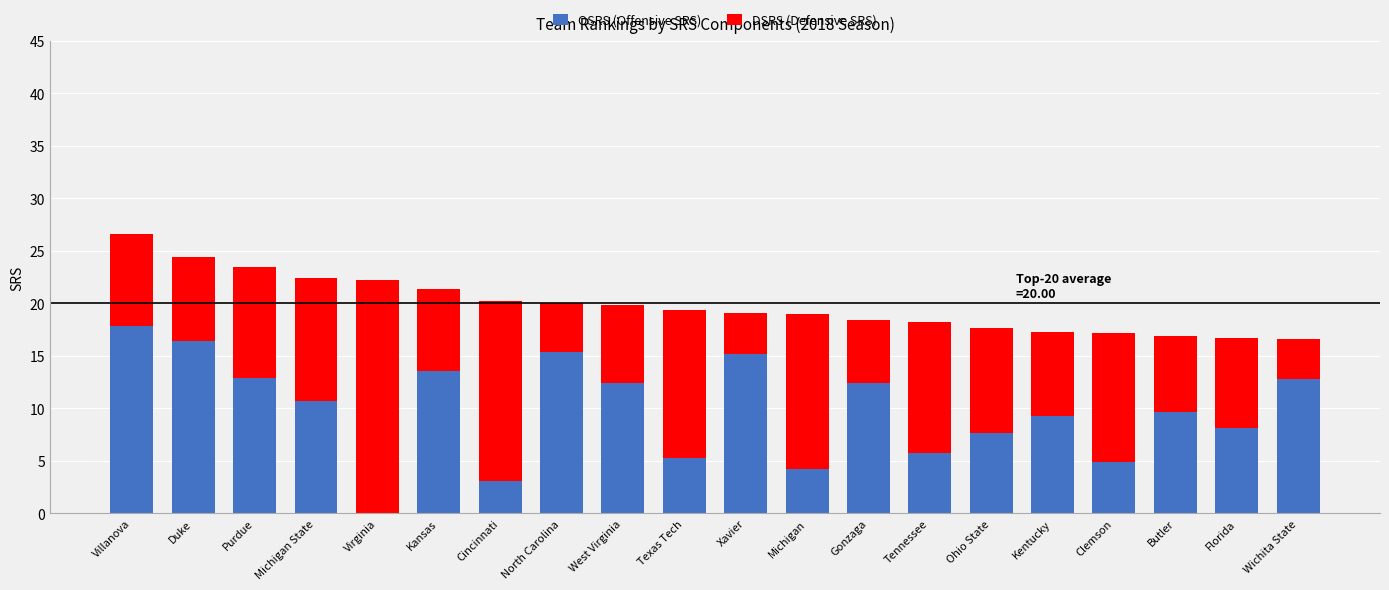

What is the label of the 4th bar from the left?

Michigan State